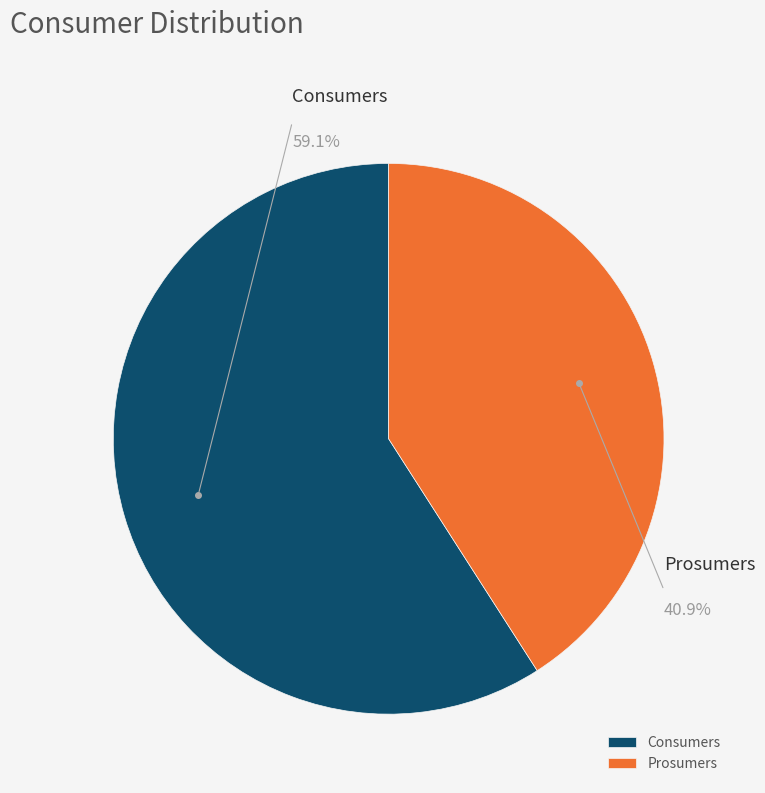

True or false: Consumers accounts for 59% of the total.

True